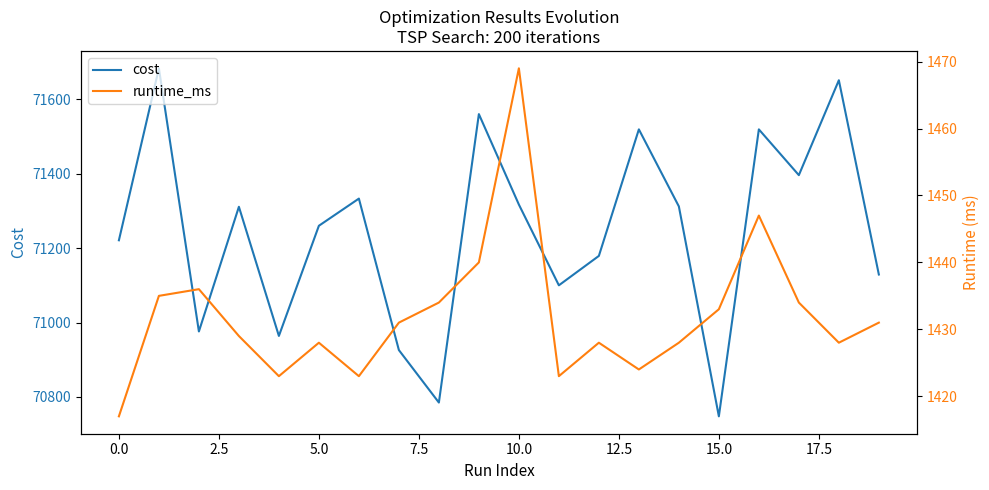

The value of cost at 10.0 is 71317. True or false?

True